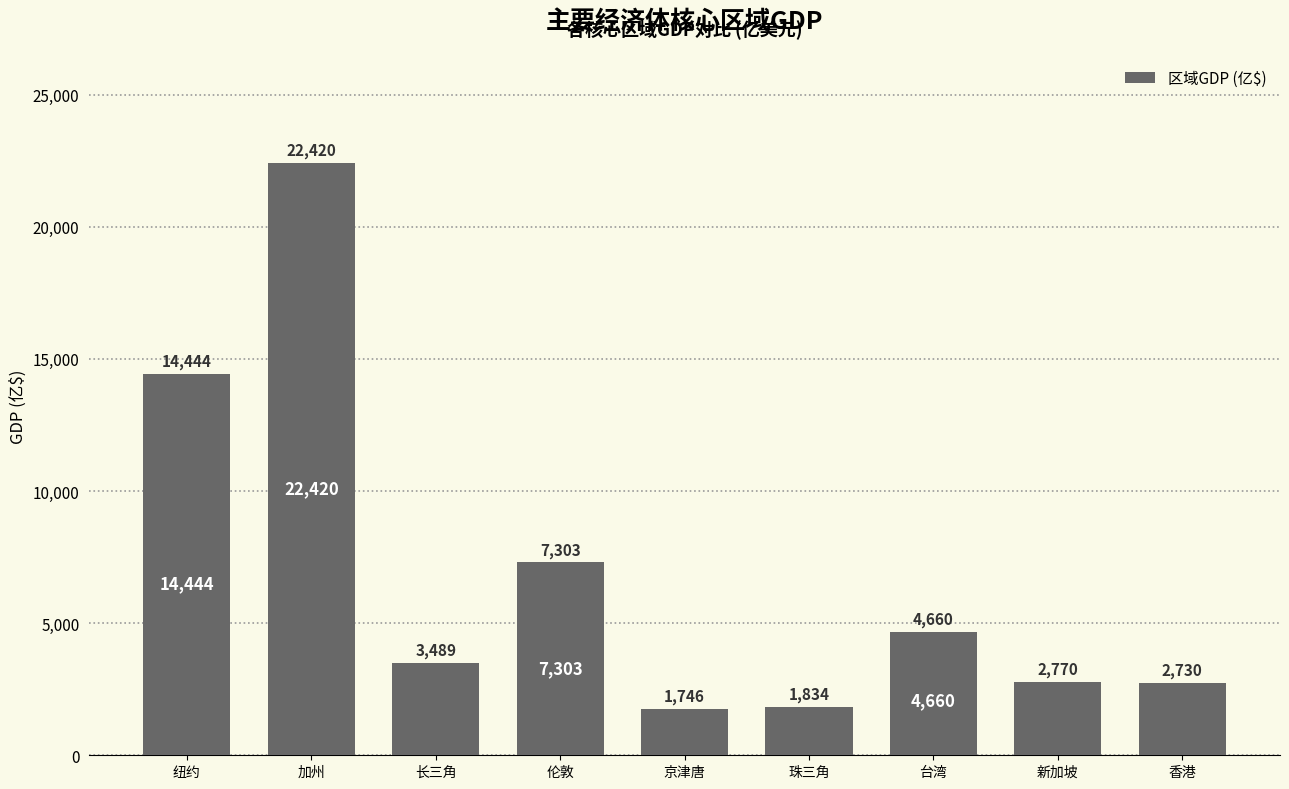

At which category does the chart reach its minimum across all series?

京津唐